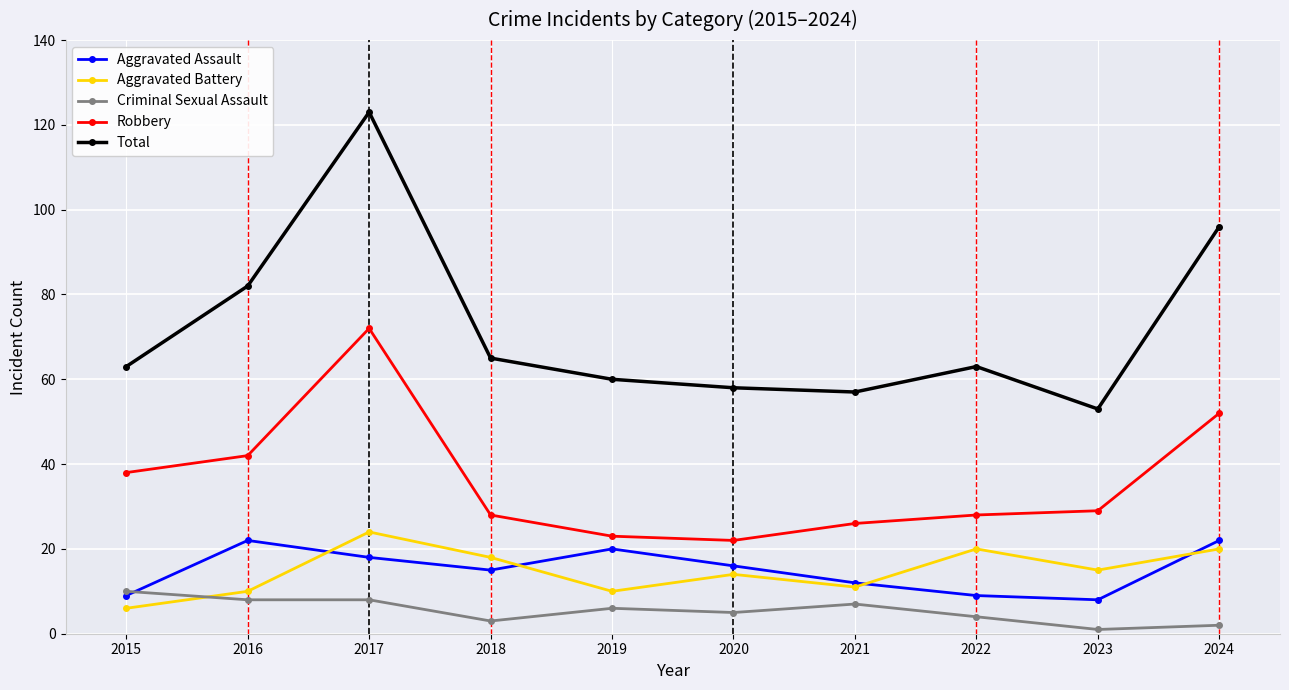

Reading left to right, list all the values displayed in this chart.

Aggravated Assault: 9	22	18	15	20	16	12	9	8	22
Aggravated Battery: 6	10	24	18	10	14	11	20	15	20
Criminal Sexual Assault: 10	8	8	3	6	5	7	4	1	2
Robbery: 38	42	72	28	23	22	26	28	29	52
Total: 63	82	123	65	60	58	57	63	53	96